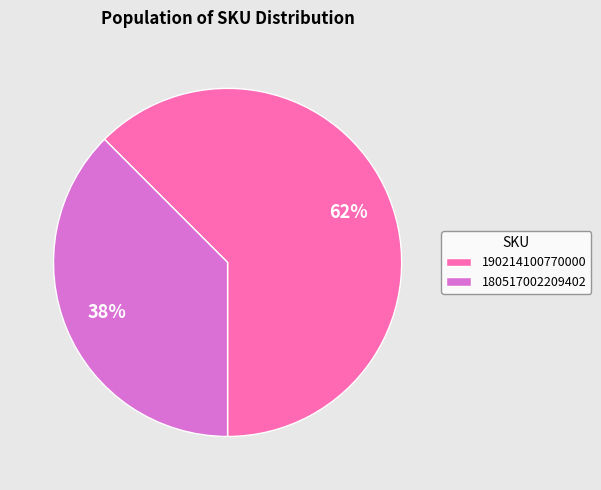

What is the smallest slice in the pie chart?

180517002209402